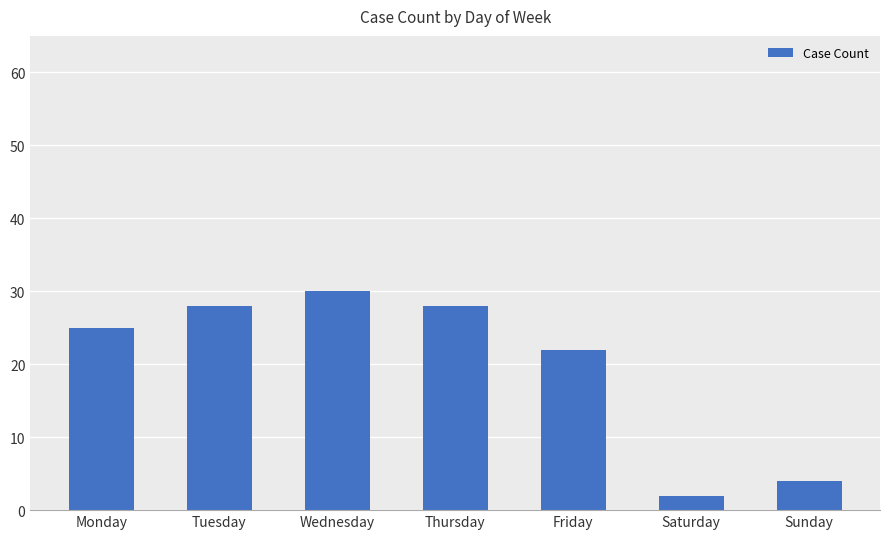

How many values are below 25?

3